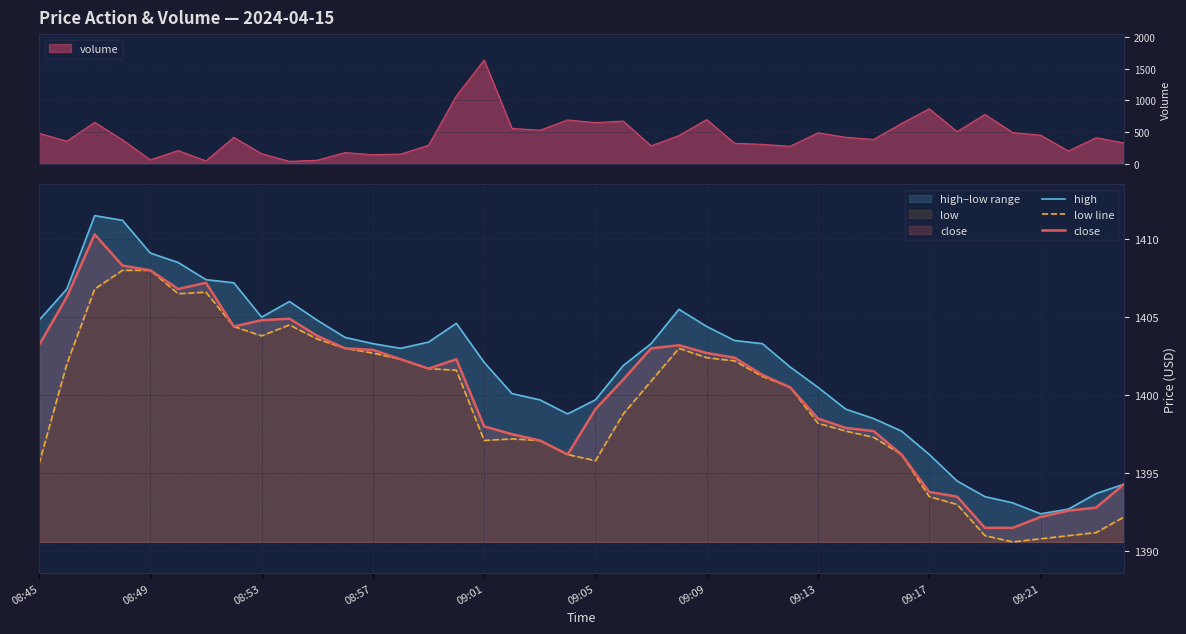

What value does the low line series have at 33?

1393.0